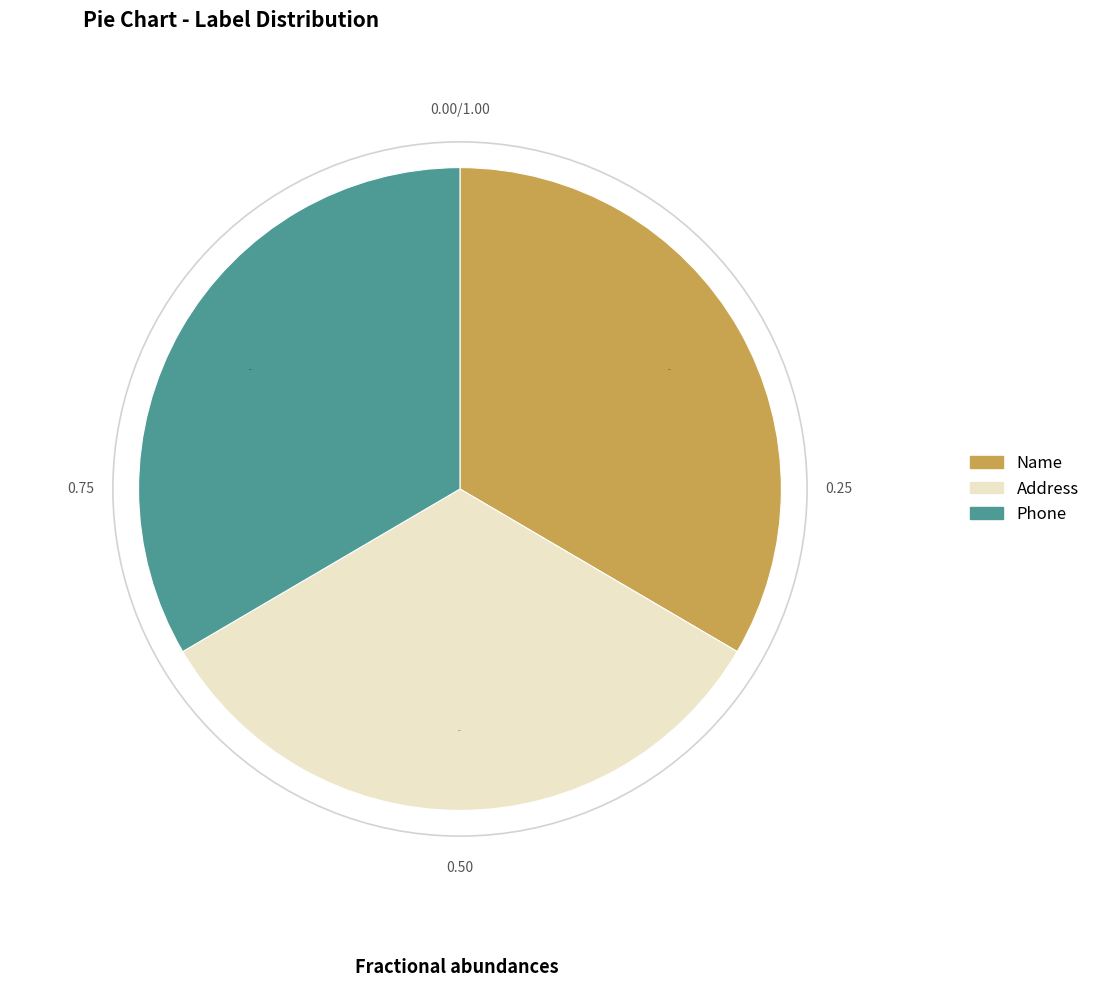

Does any single category account for the majority?

No